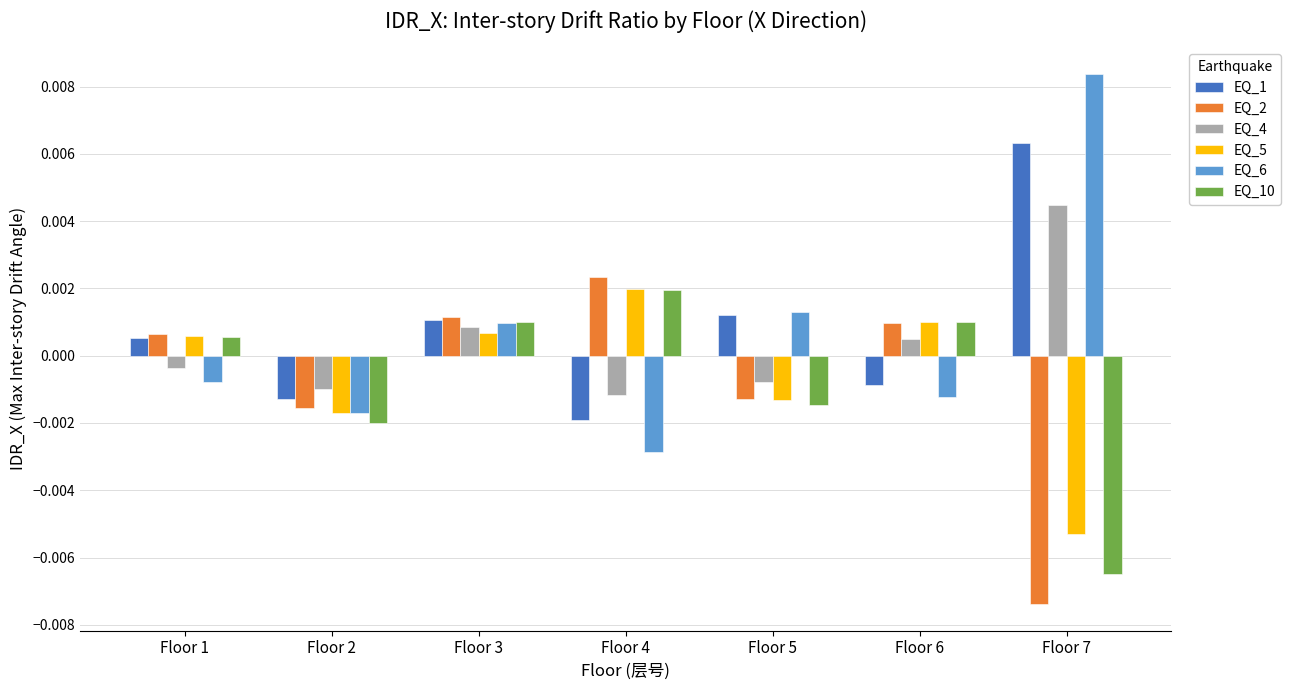

Where does the EQ_1 series first go above 0?

Floor 1